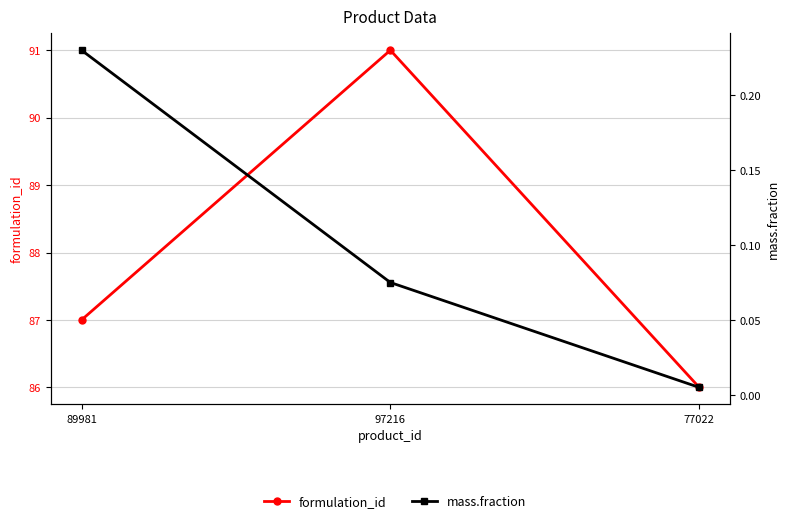

How many categories are shown in the chart?

3